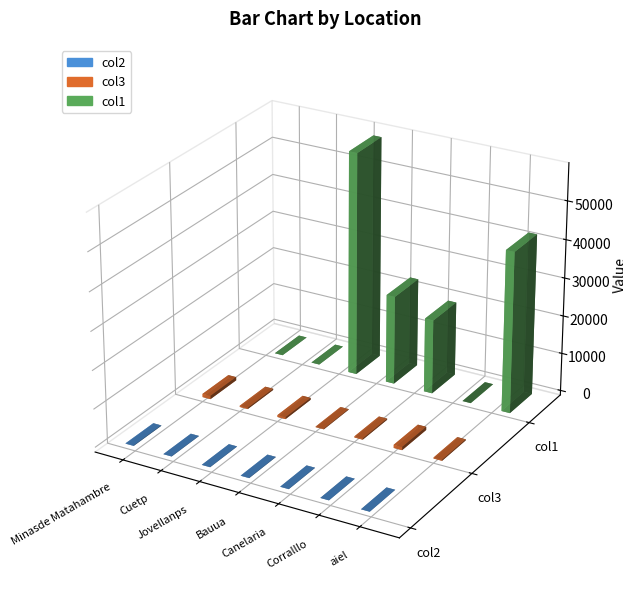

Which series has the widest spread of values?

col1